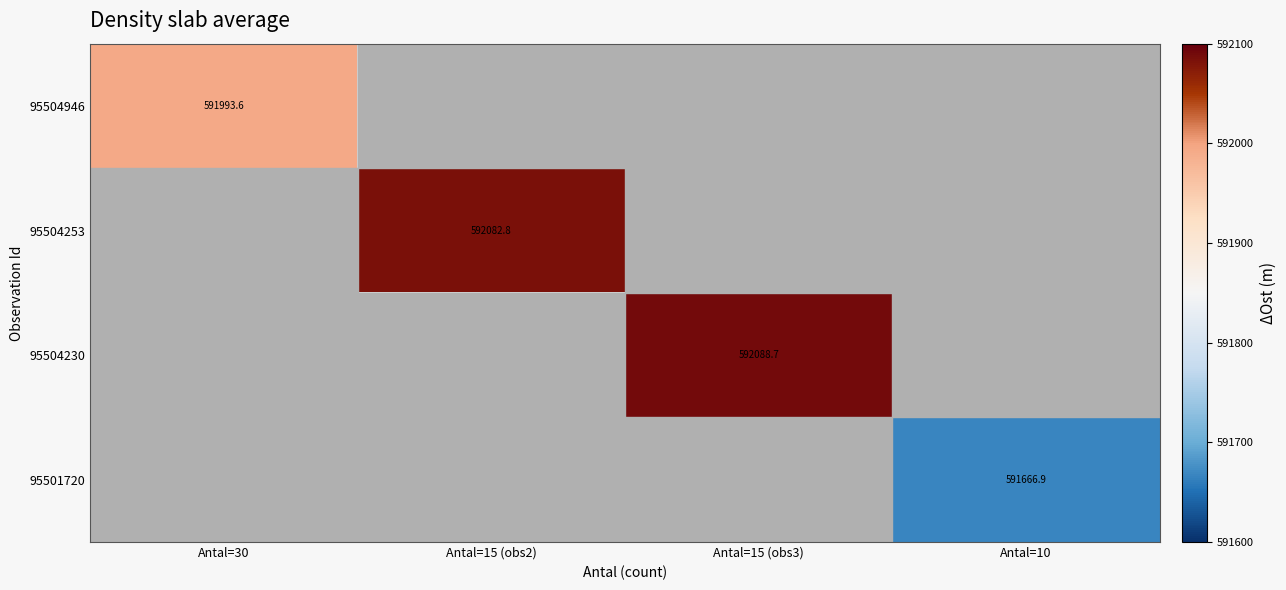

At how many categories does at least one series exceed 591845?

3